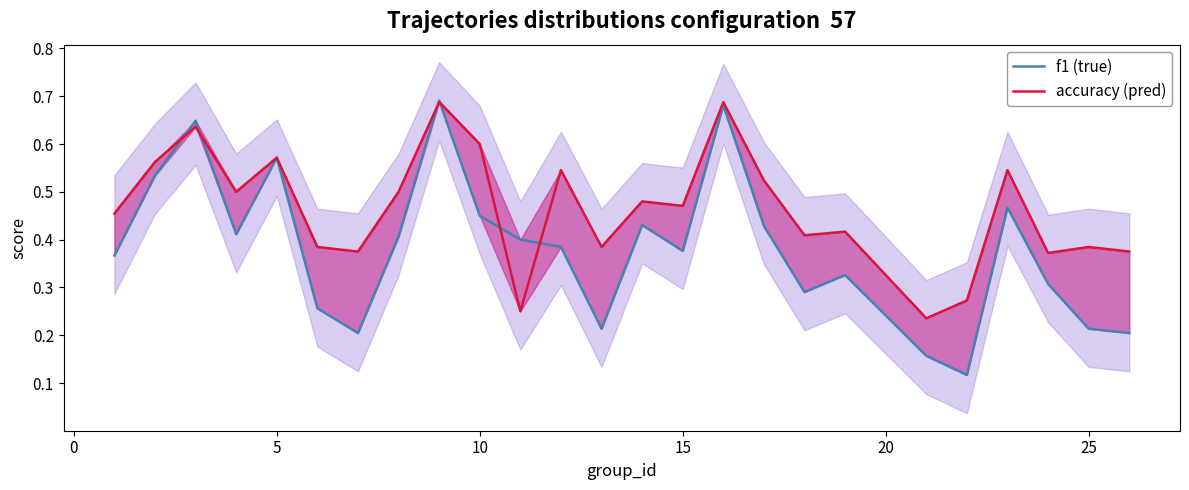

What is the total value across all series at 20?

0.6